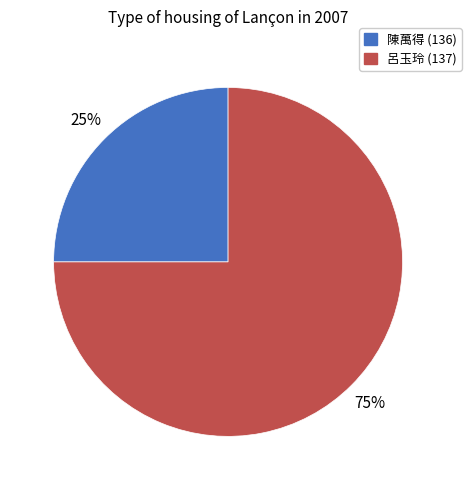

The 陳萬得 (136) slice represents 25% of the pie. True or false?

True